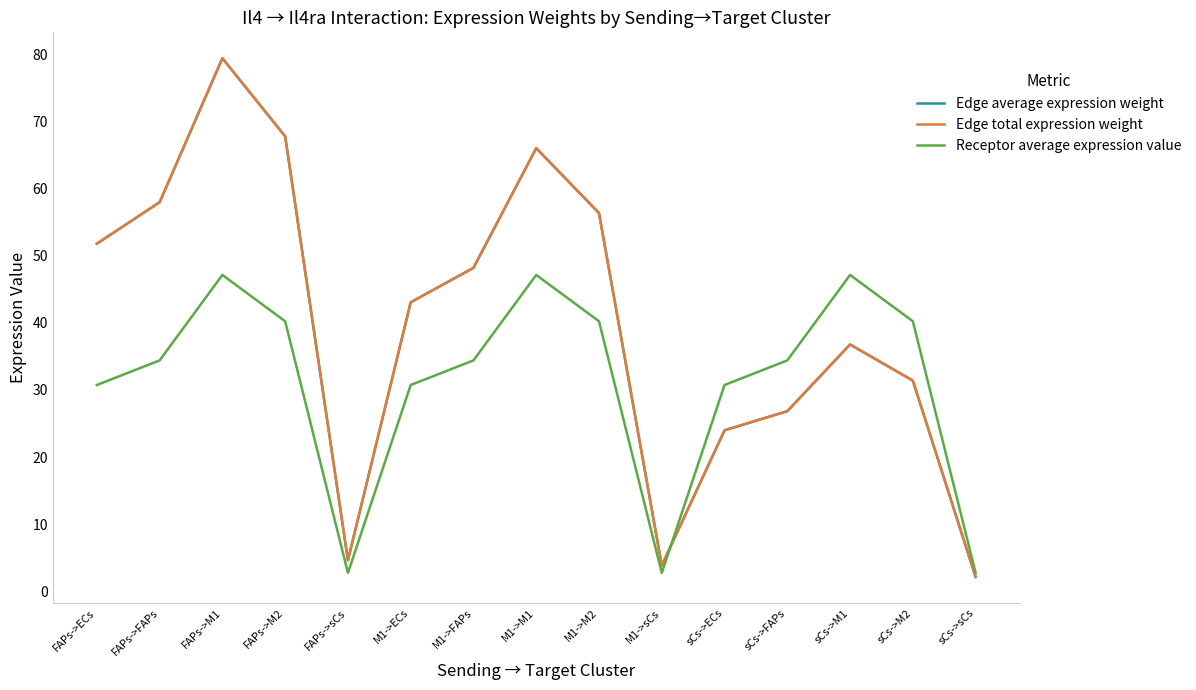

Where does the Edge average expression weight series first go above 43?

FAPs->ECs